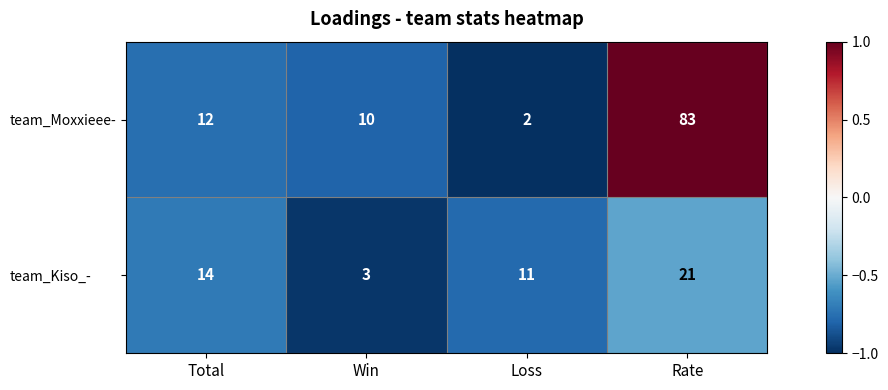

What is the difference between the maximum and second lowest values in the team_Moxxieee- series?

73